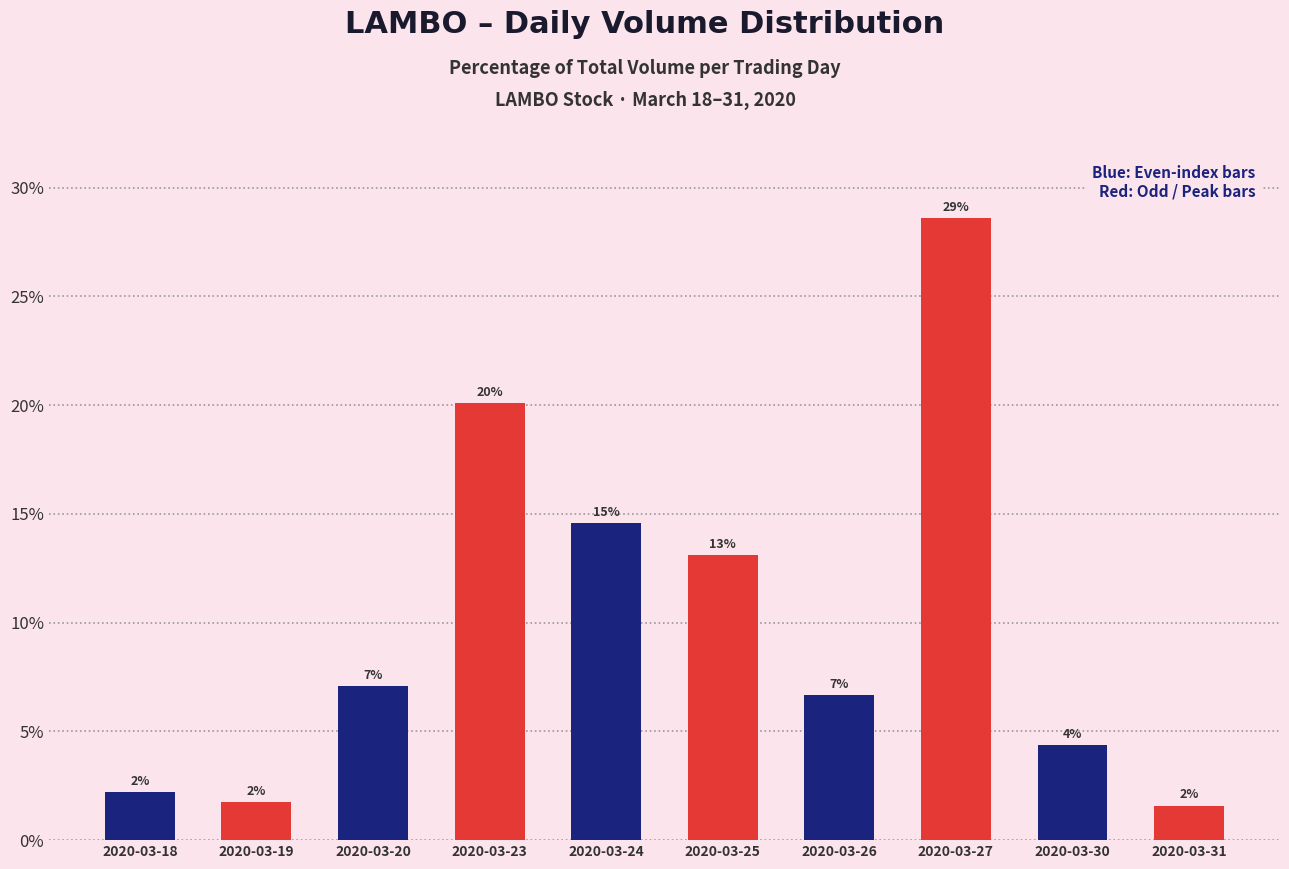

Which category has the lowest value across all series?

2020-03-31